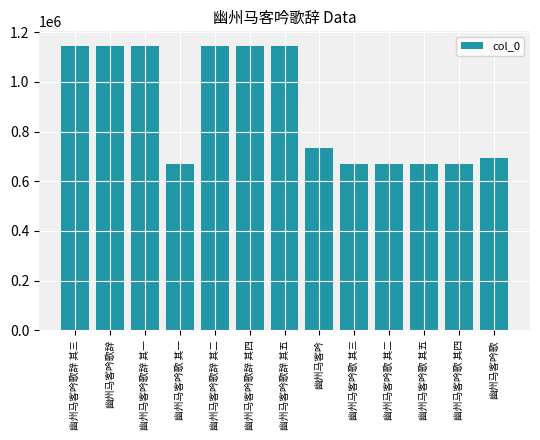

What is the value of the 11th bar from the left?

669818